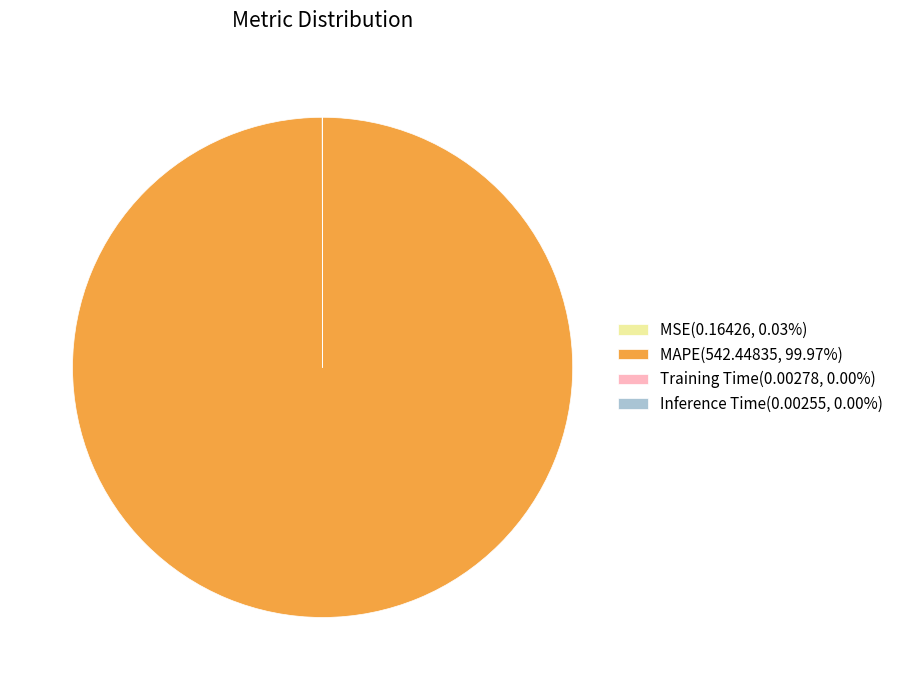

Which category has the biggest portion of the pie?

MAPE